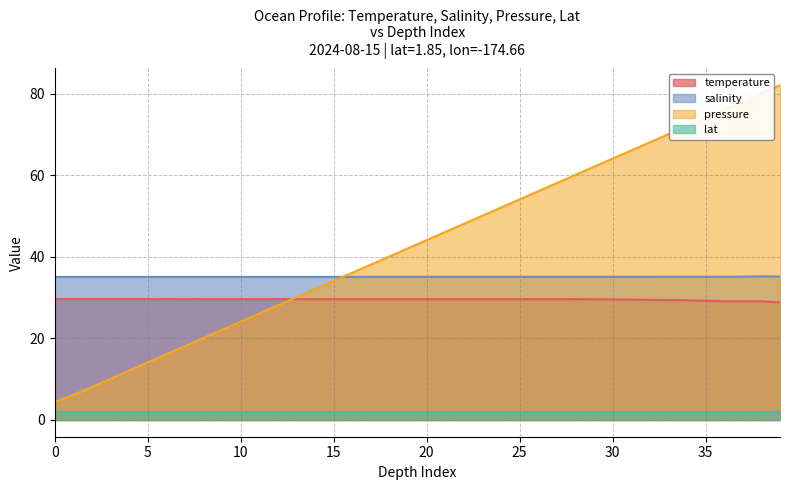

What is the spread (max minus min) of values at 25?

52.3